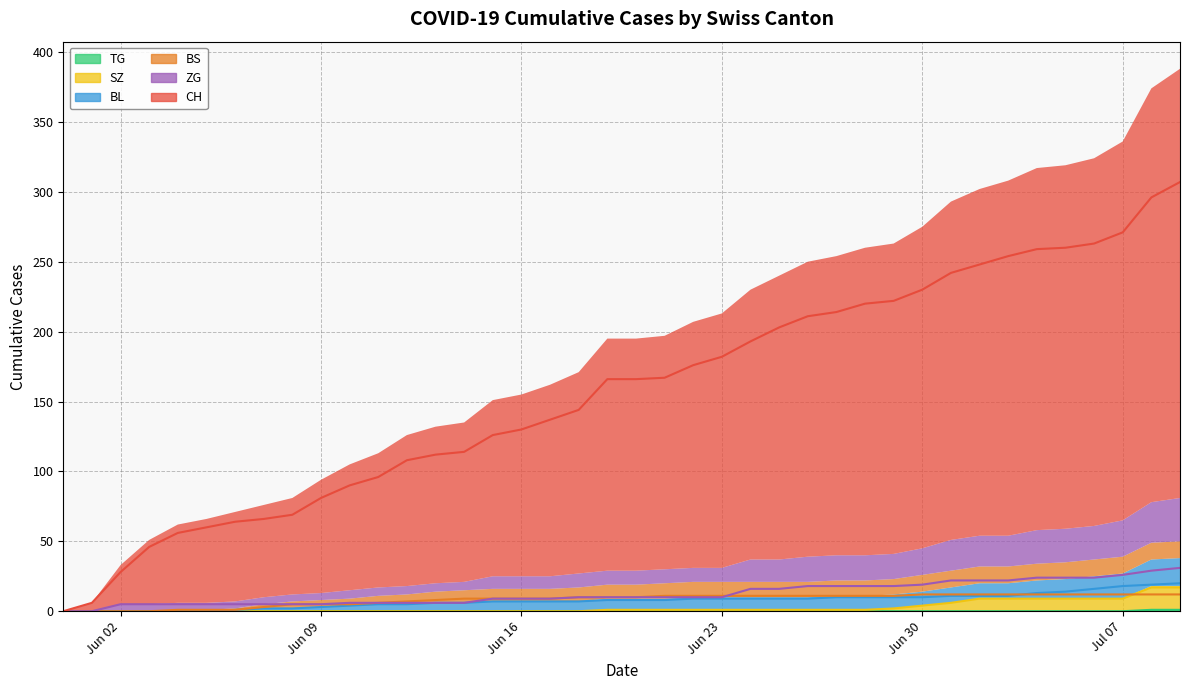

What is the sum of all BS values?

327